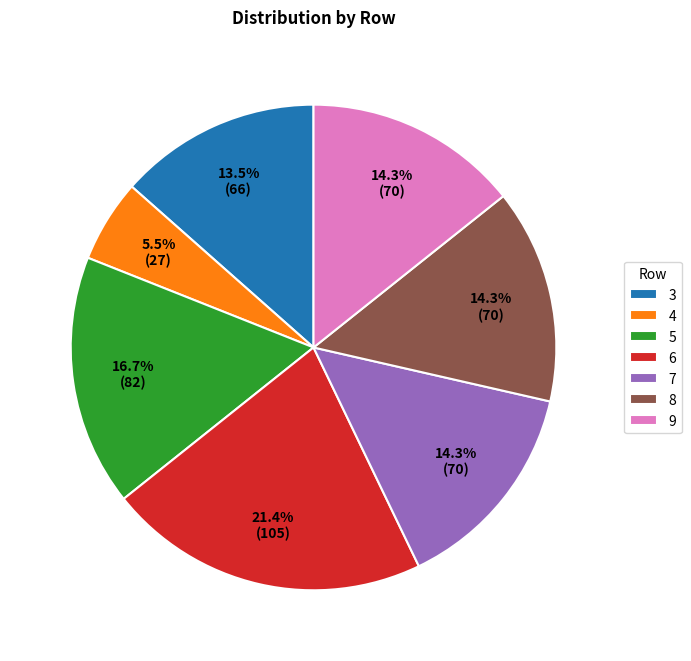

Which category has the biggest portion of the pie?

6